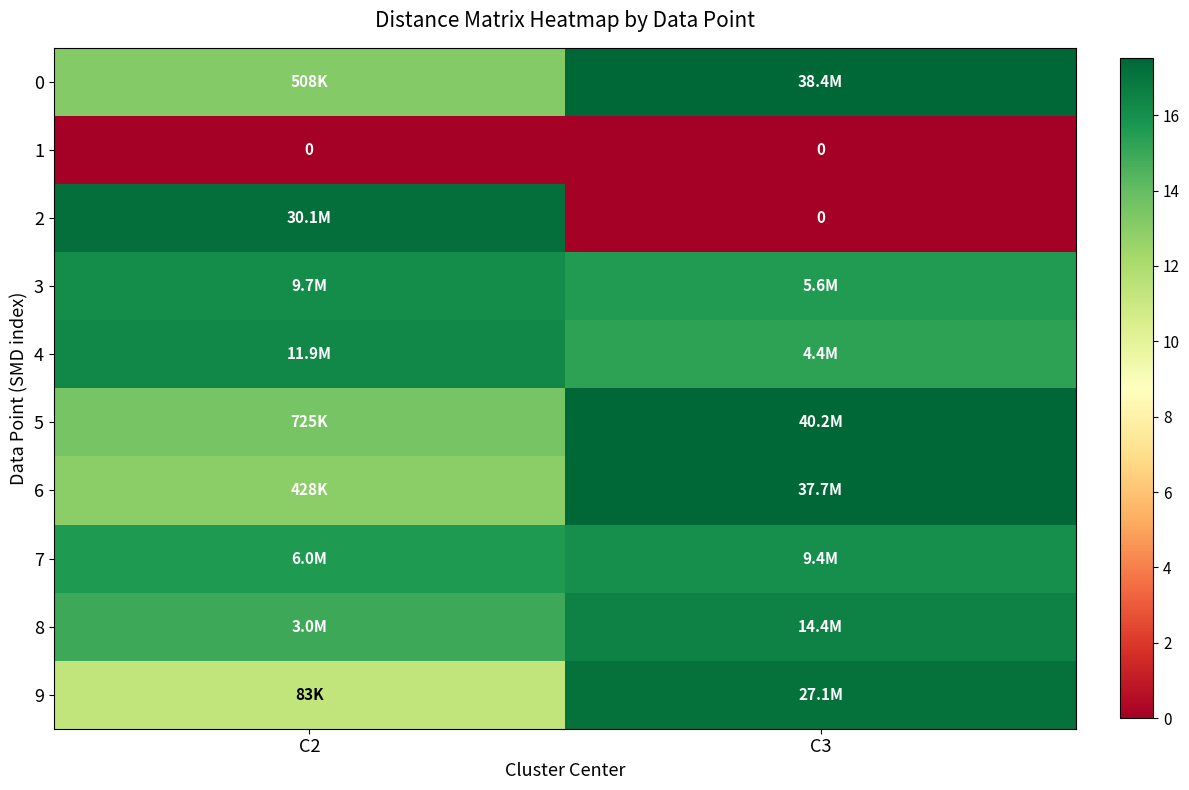

What is the average value of the 6 series?

15.2